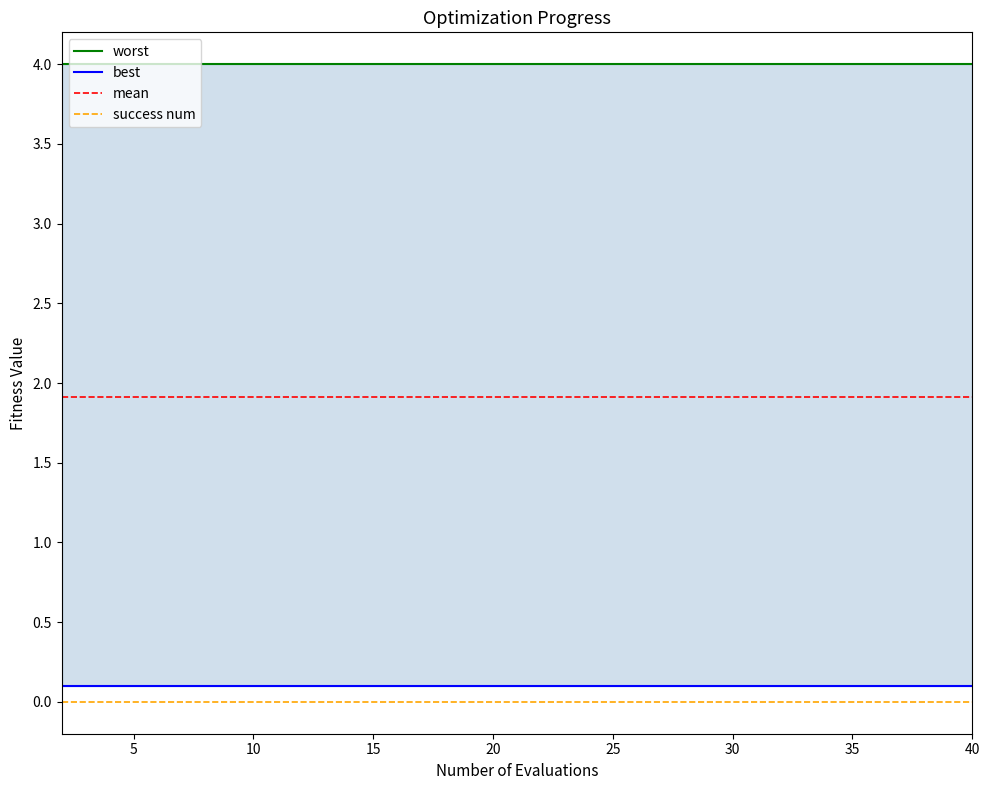

What is the spread (max minus min) of values at 16?

4.0